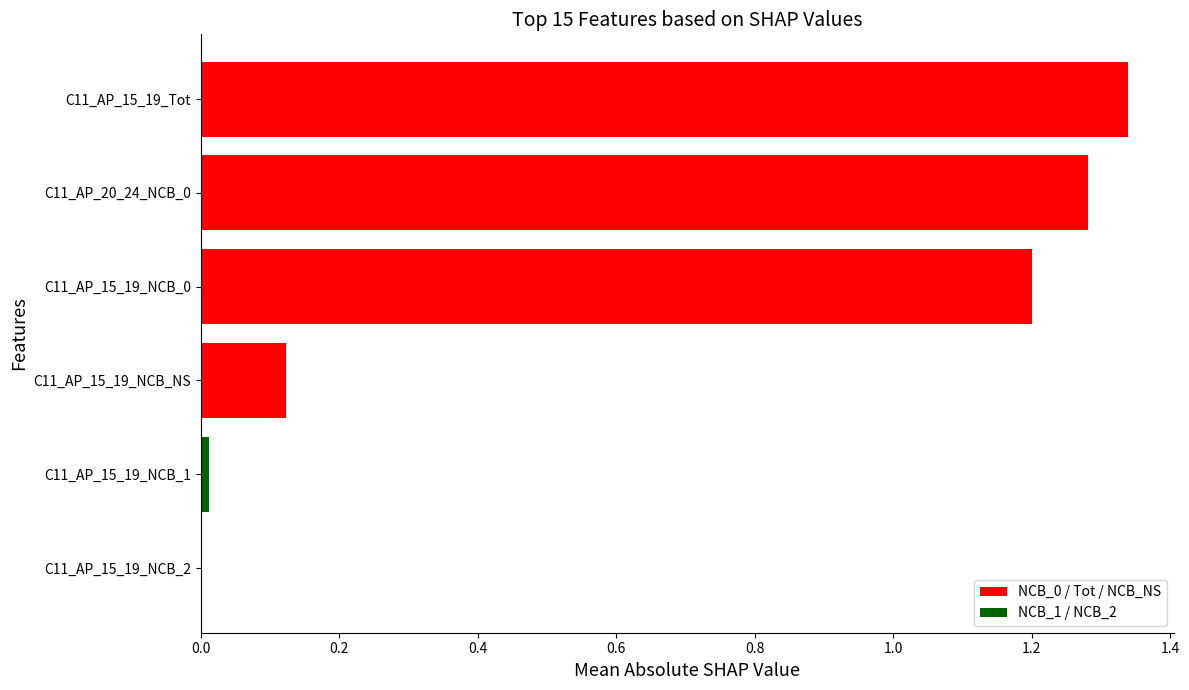

What is the sum of the values at C11_AP_15_19_Tot and C11_AP_15_19_NCB_0?

2.5